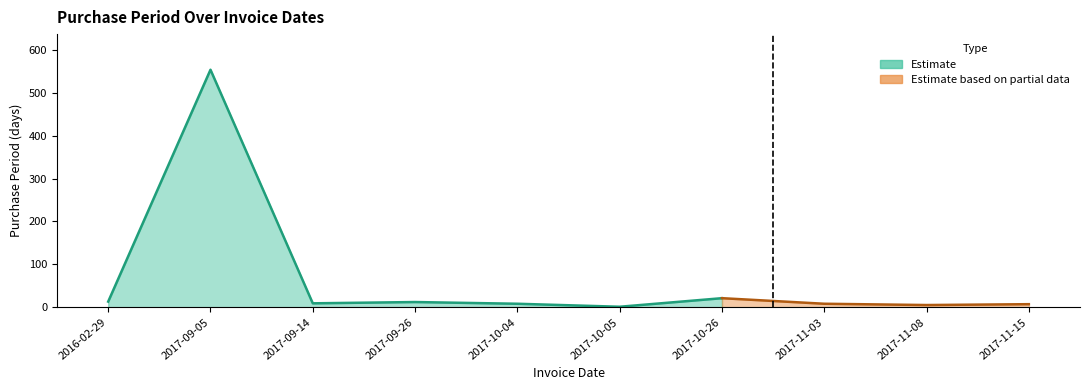

At which category does the chart reach its minimum across all series?

2017-10-05